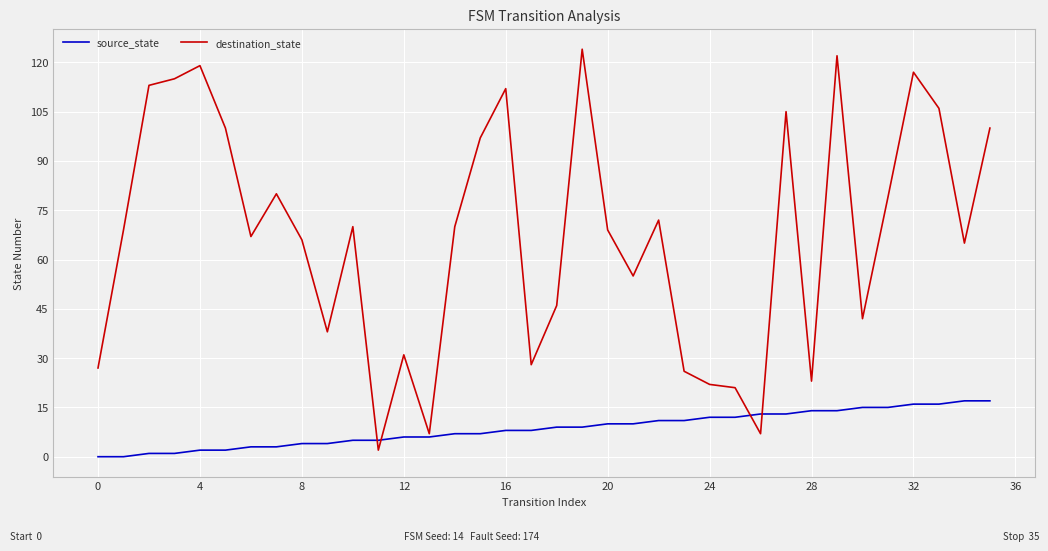

List the series in order of their peak value, highest first.

destination_state, source_state